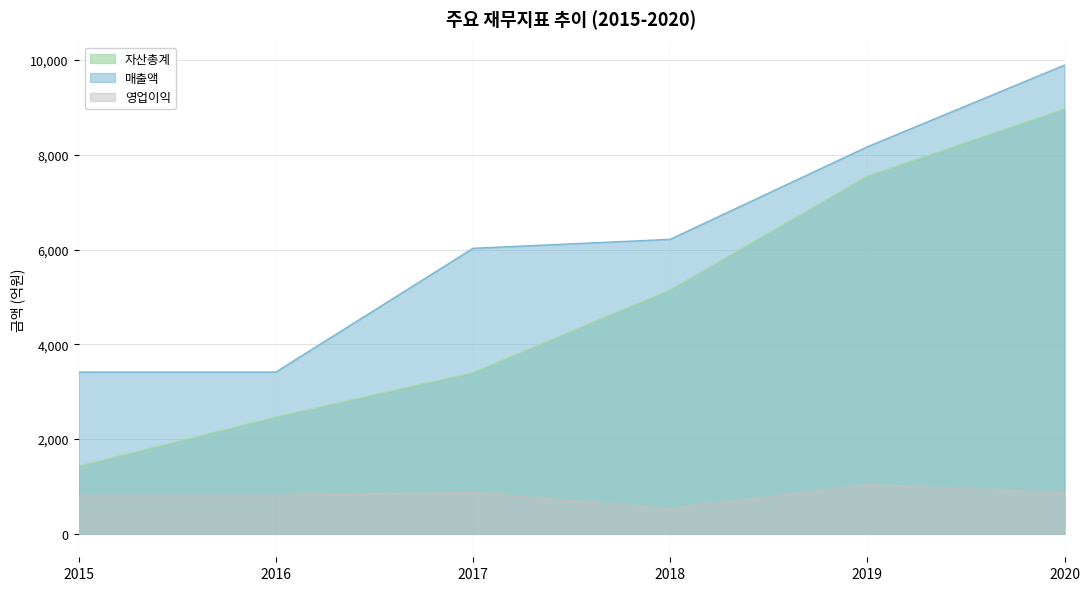

List the labels in order of 영업이익 value, largest first.

2019, 2017, 2020, 2015, 2016, 2018